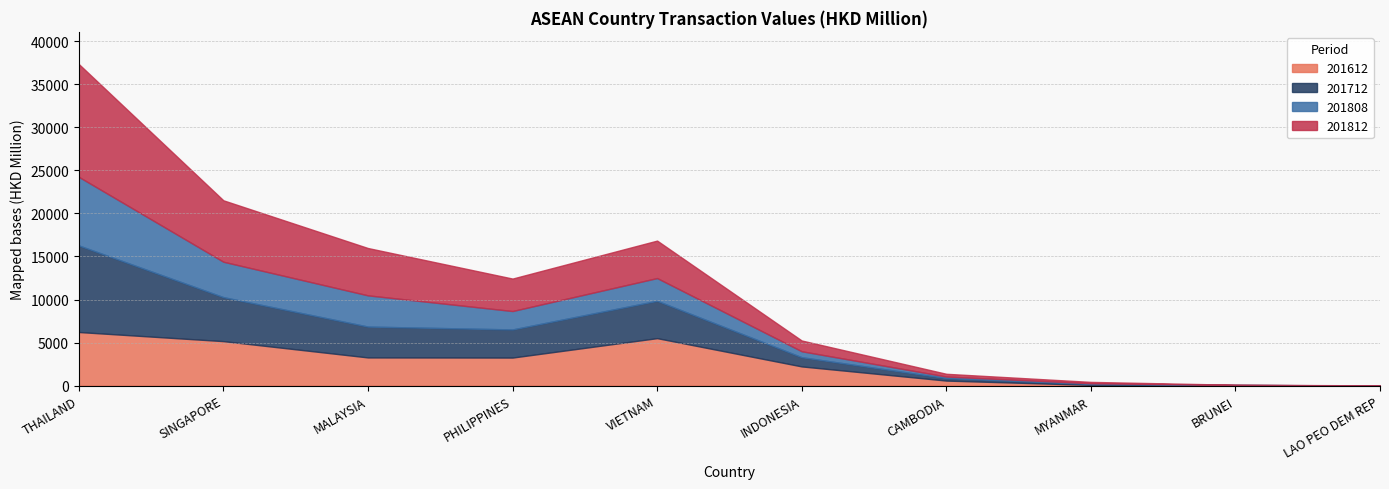

Between CAMBODIA and LAO PEO DEM REP, which is larger?

CAMBODIA